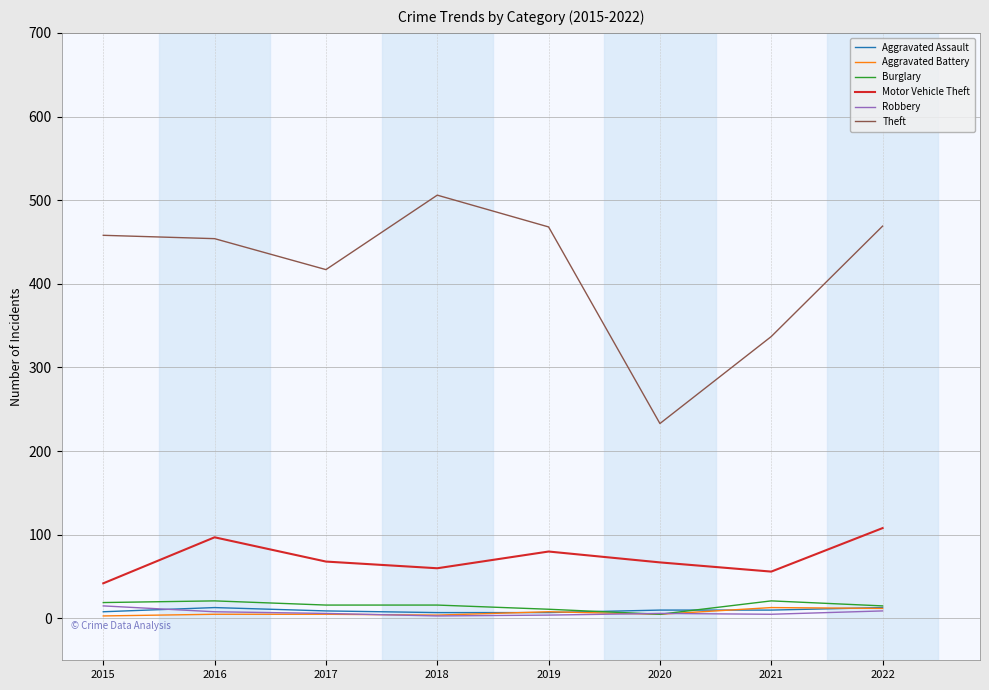

What are all the series names shown in the legend?

Aggravated Assault, Aggravated Battery, Burglary, Motor Vehicle Theft, Robbery, Theft